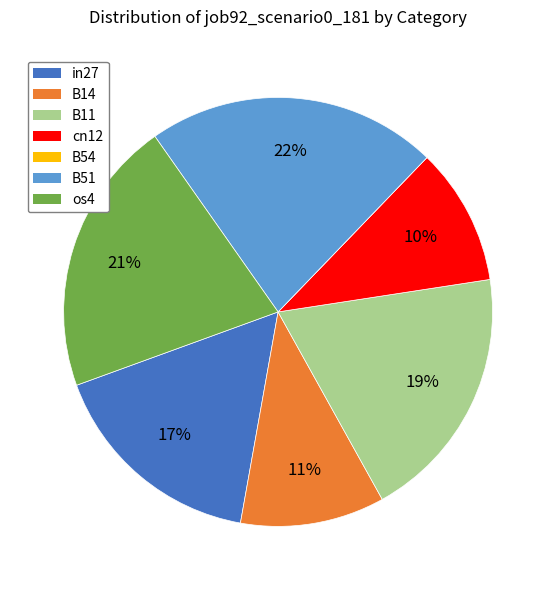

Does B11 account for over 50% of the chart?

No